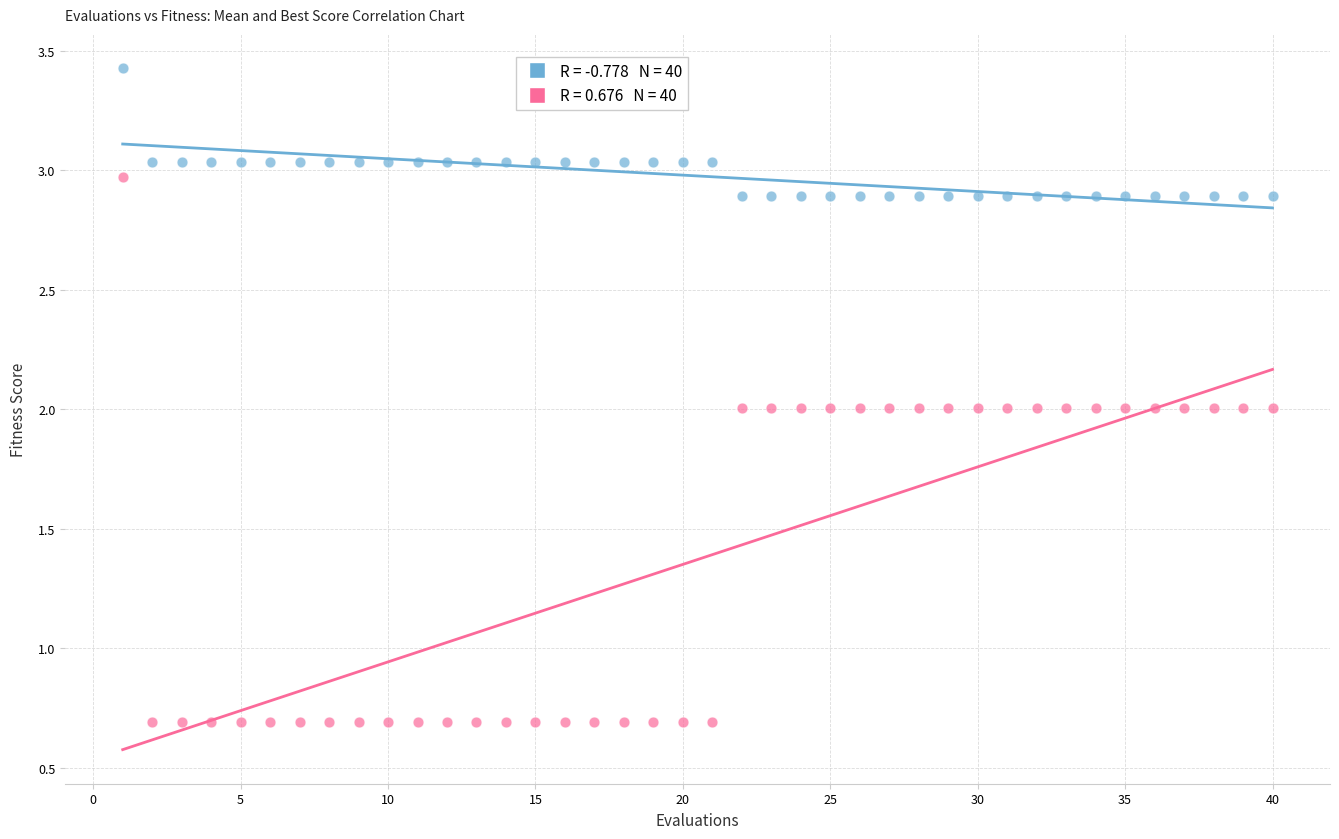

Across all data points, what is the range of Y values (max minus min)?

2.7